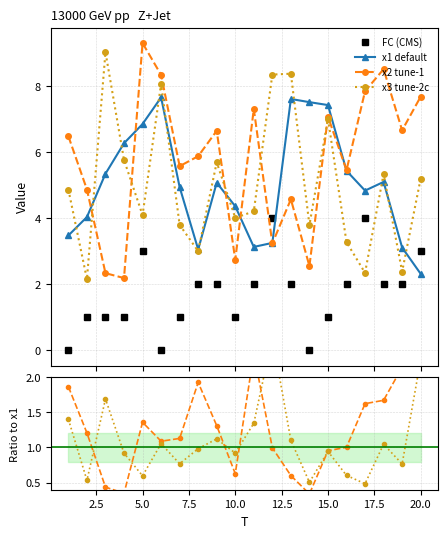

What is the lowest value of the x2 tune-1 series?

2.2